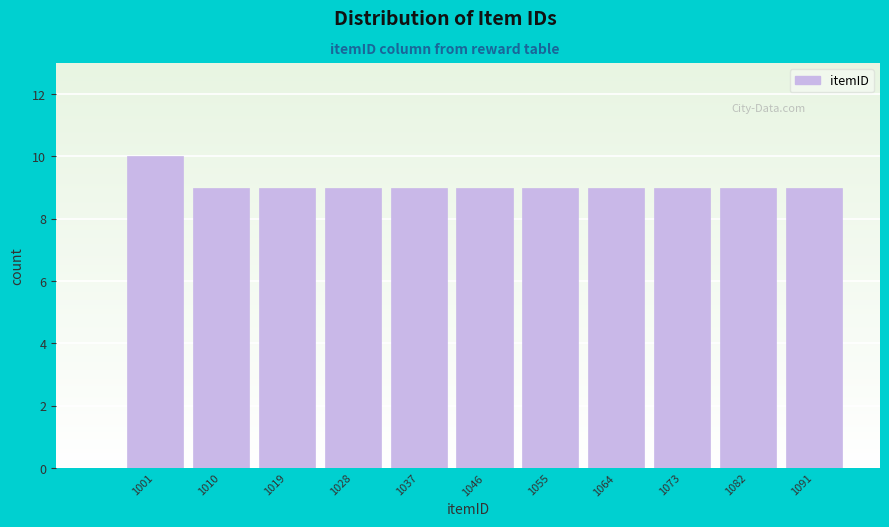

Reading left to right, extract all data points from this chart.

1001=10	1010=9	1019=9	1028=9	1037=9	1046=9	1055=9	1064=9	1073=9	1082=9	1091=9